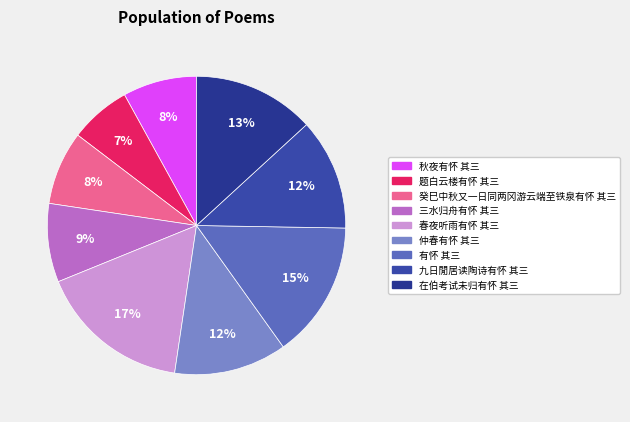

How many slices are in this pie chart?

9